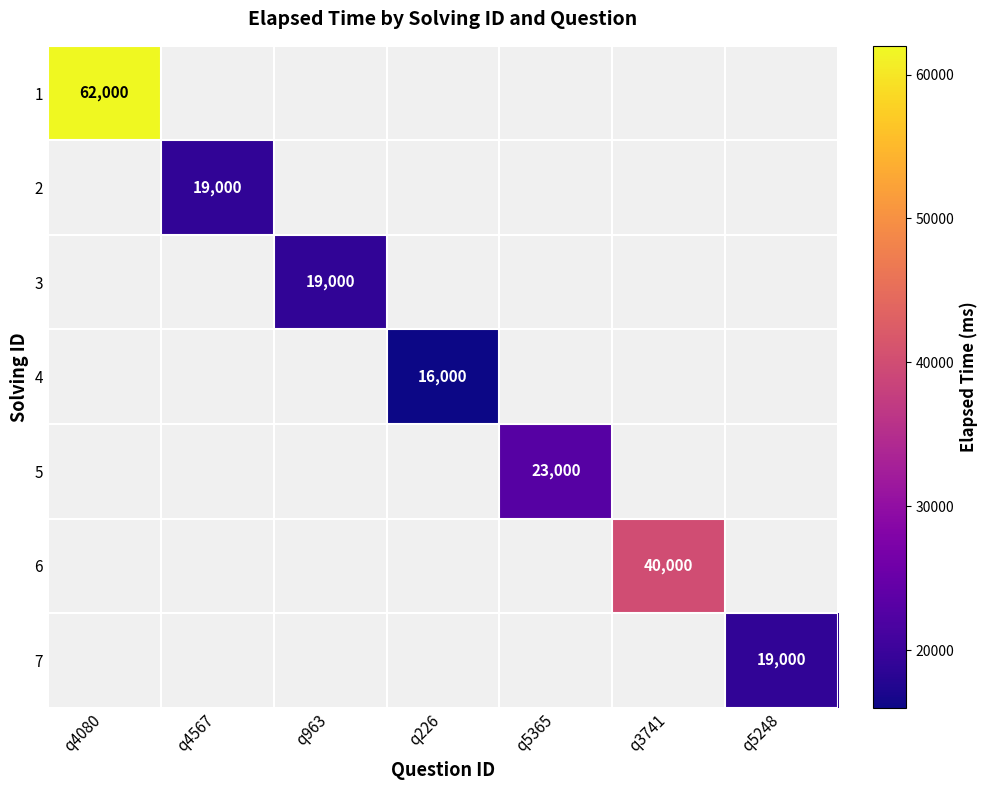

Is it true that 4 equals 11172 at q226?

False